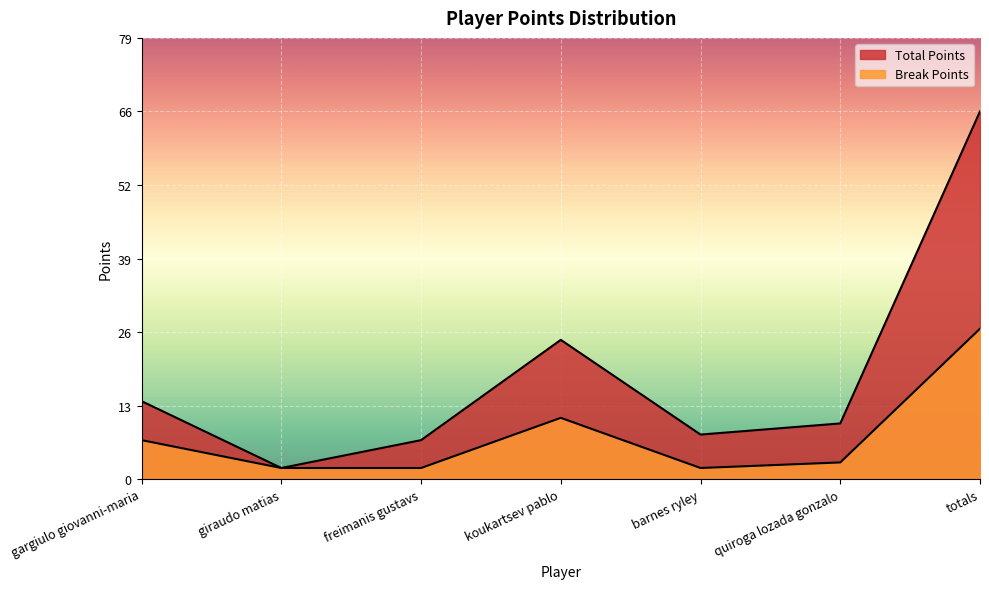

Rank the series by their maximum value, from highest to lowest.

Total Points, Break Points